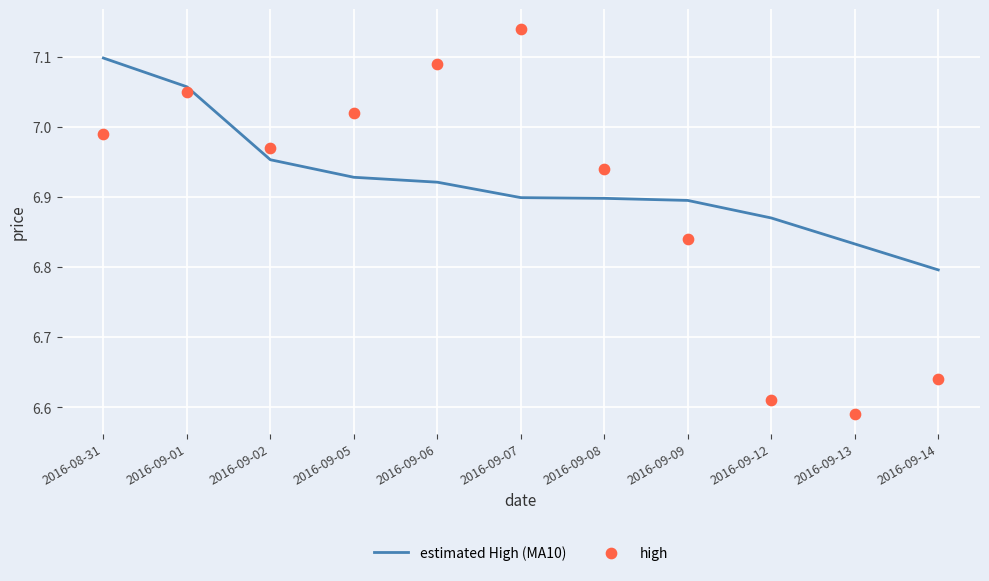

What are all the series names shown in the legend?

estimated High (MA10), high